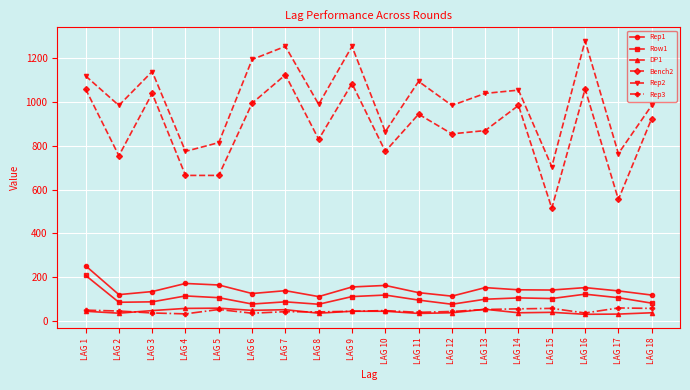

True or false: Rep1 and Bench2 cross at least once.

False